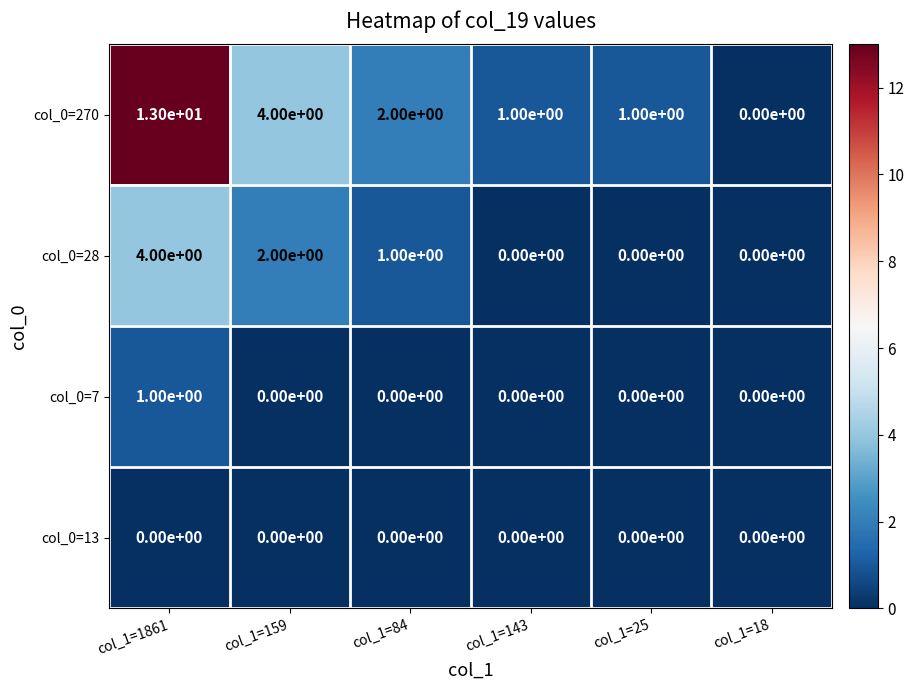

What is the difference between the col_0=270 values at col_1=1861 and col_1=159?

9